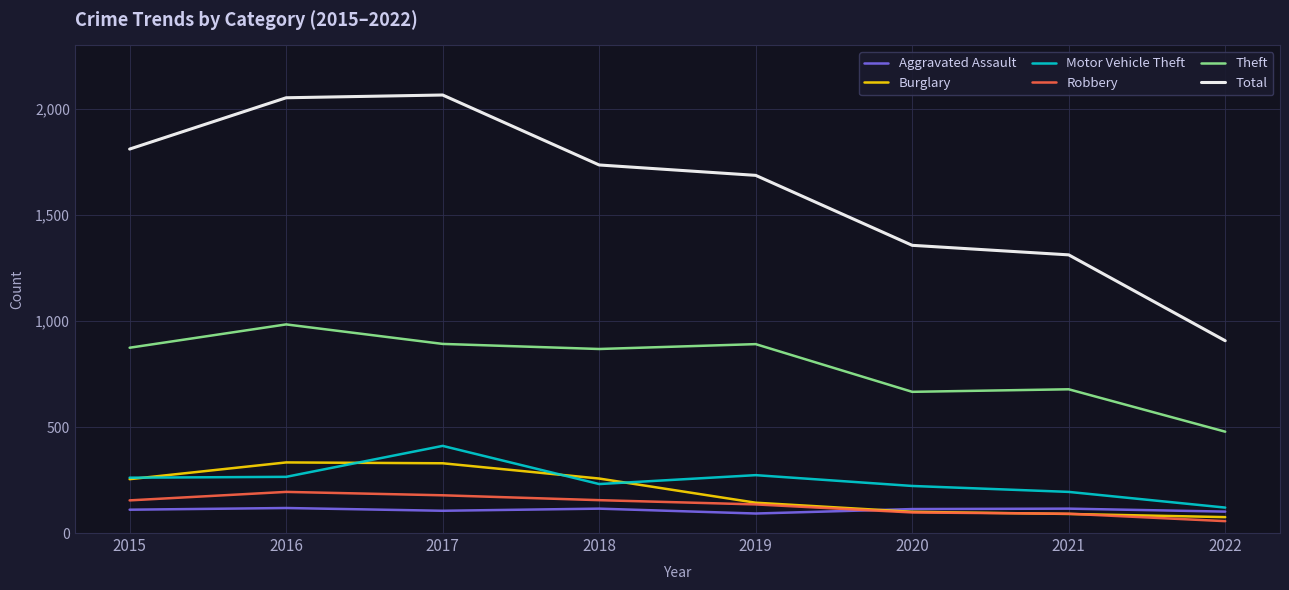

Which series has the largest range (max minus min)?

Total